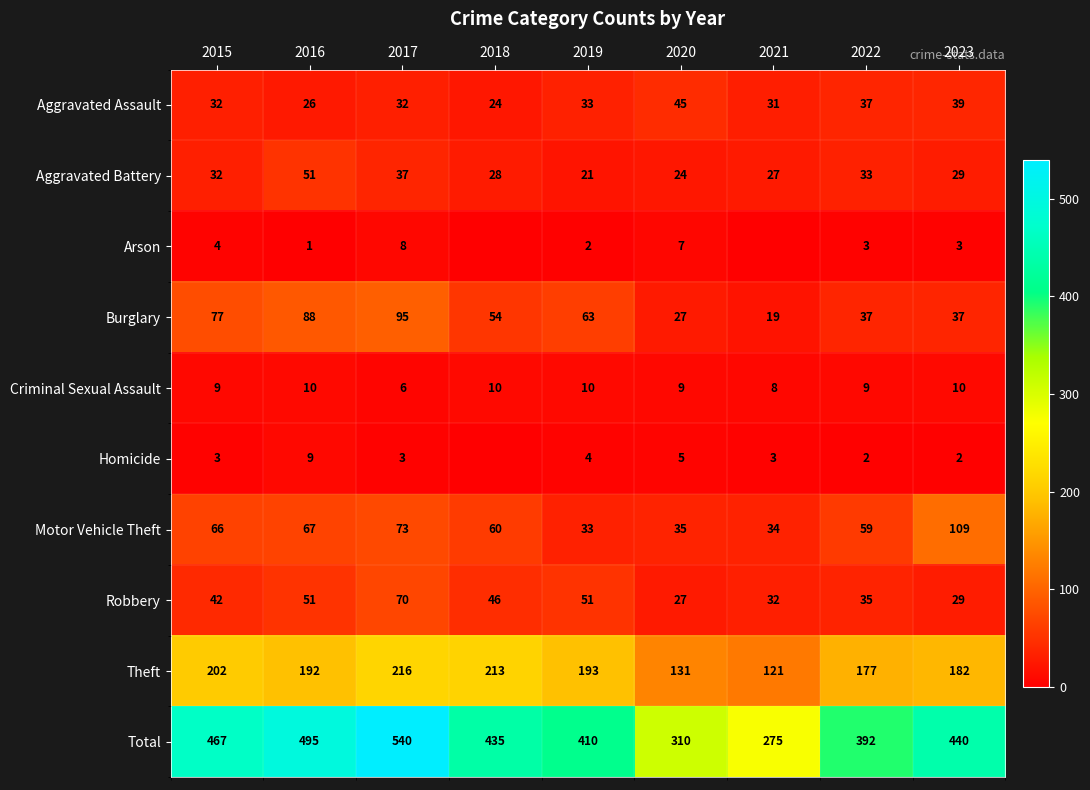

What is the maximum value for Homicide?

9